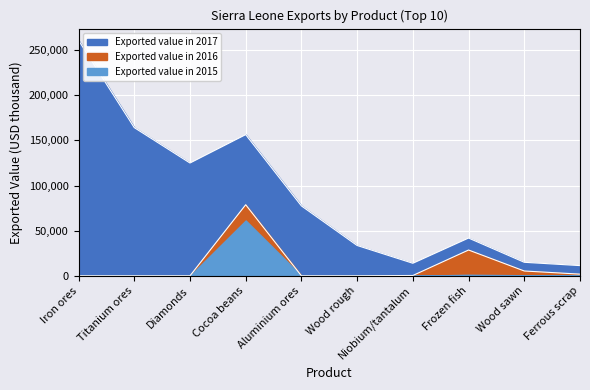

Rank the series at Iron ores from highest to lowest value.

Exported value in 2017, Exported value in 2016, Exported value in 2015